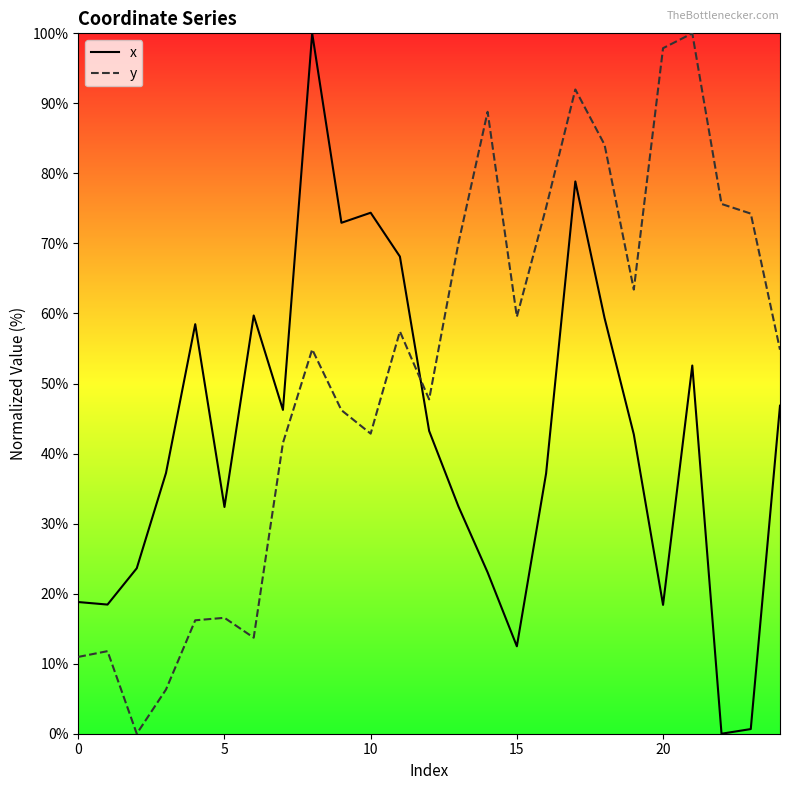

List the series in order of their peak value, lowest first.

x, y